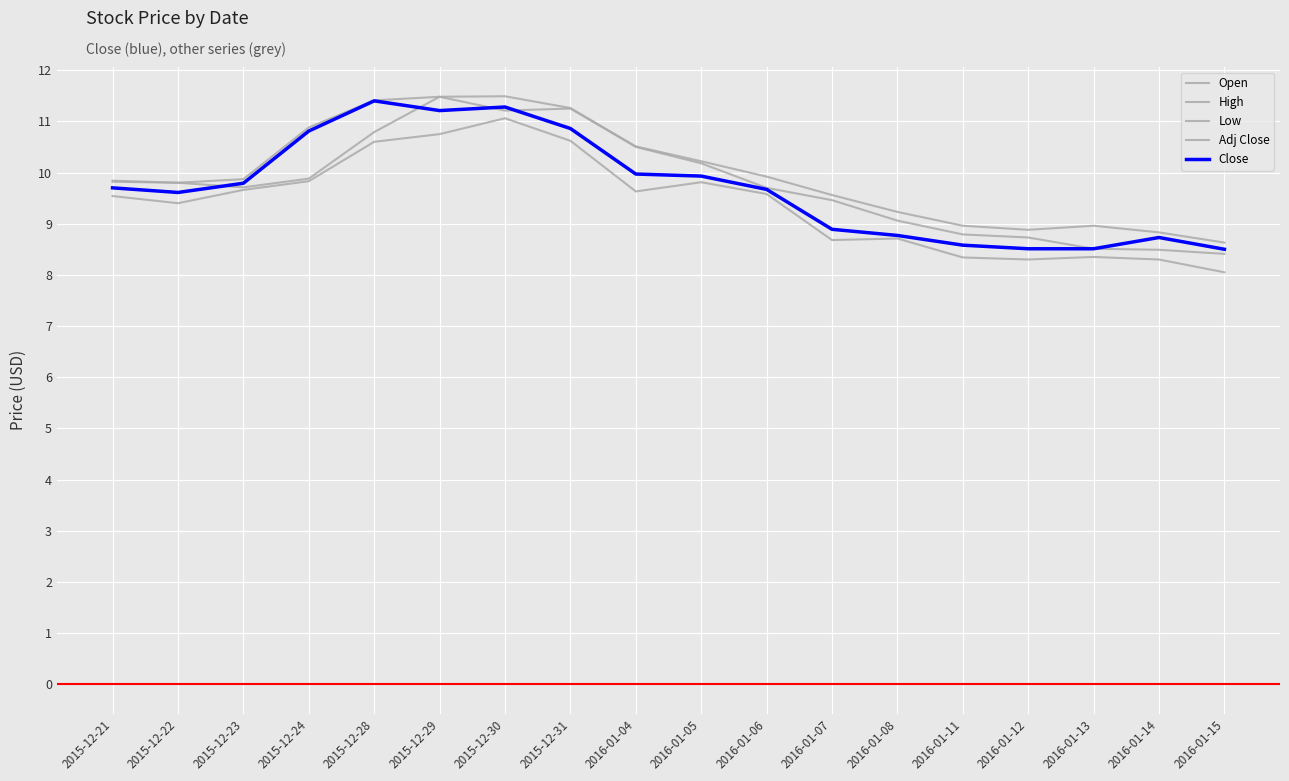

What is the difference between the maximum and minimum values in the Close series?

2.9